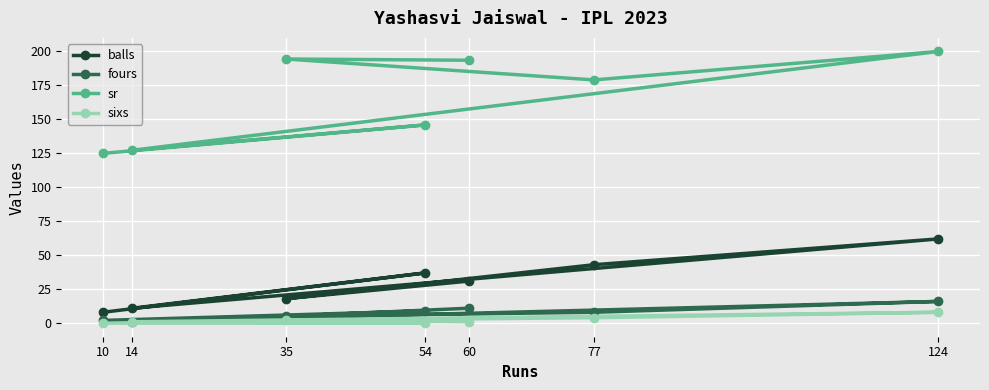

What are all the series names shown in the legend?

balls, fours, sr, sixs